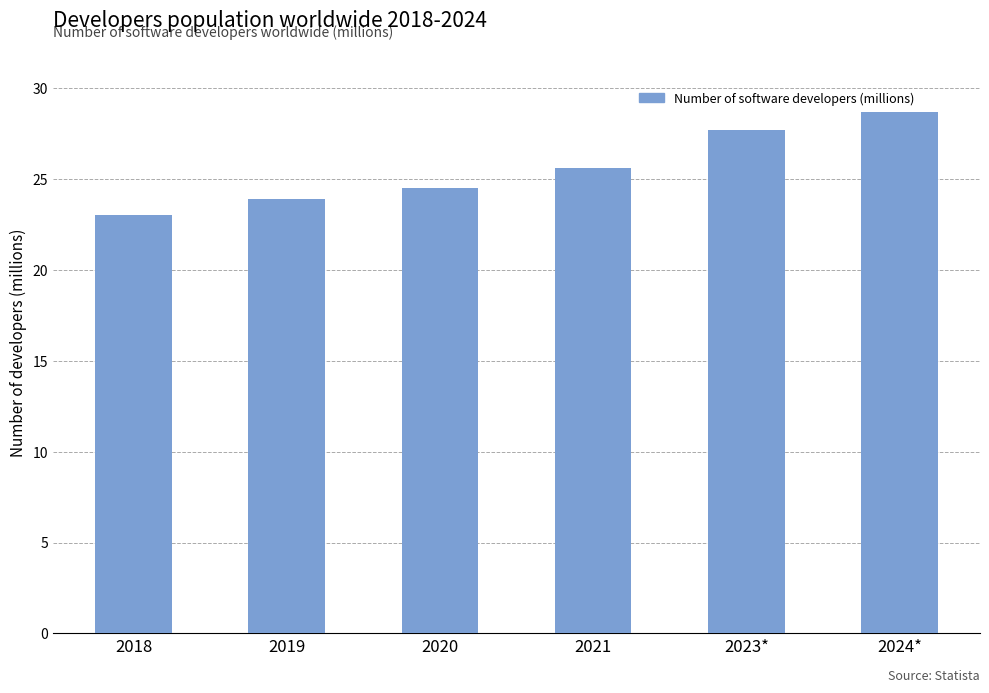

What is the maximum value shown in the chart?

28.7